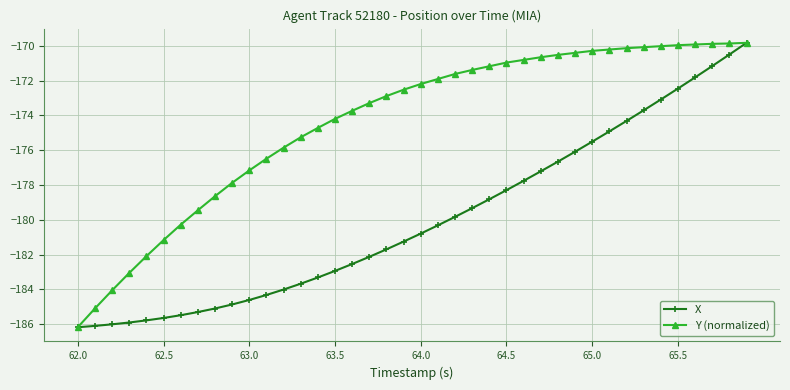

What is the maximum value shown in the chart?

-169.8